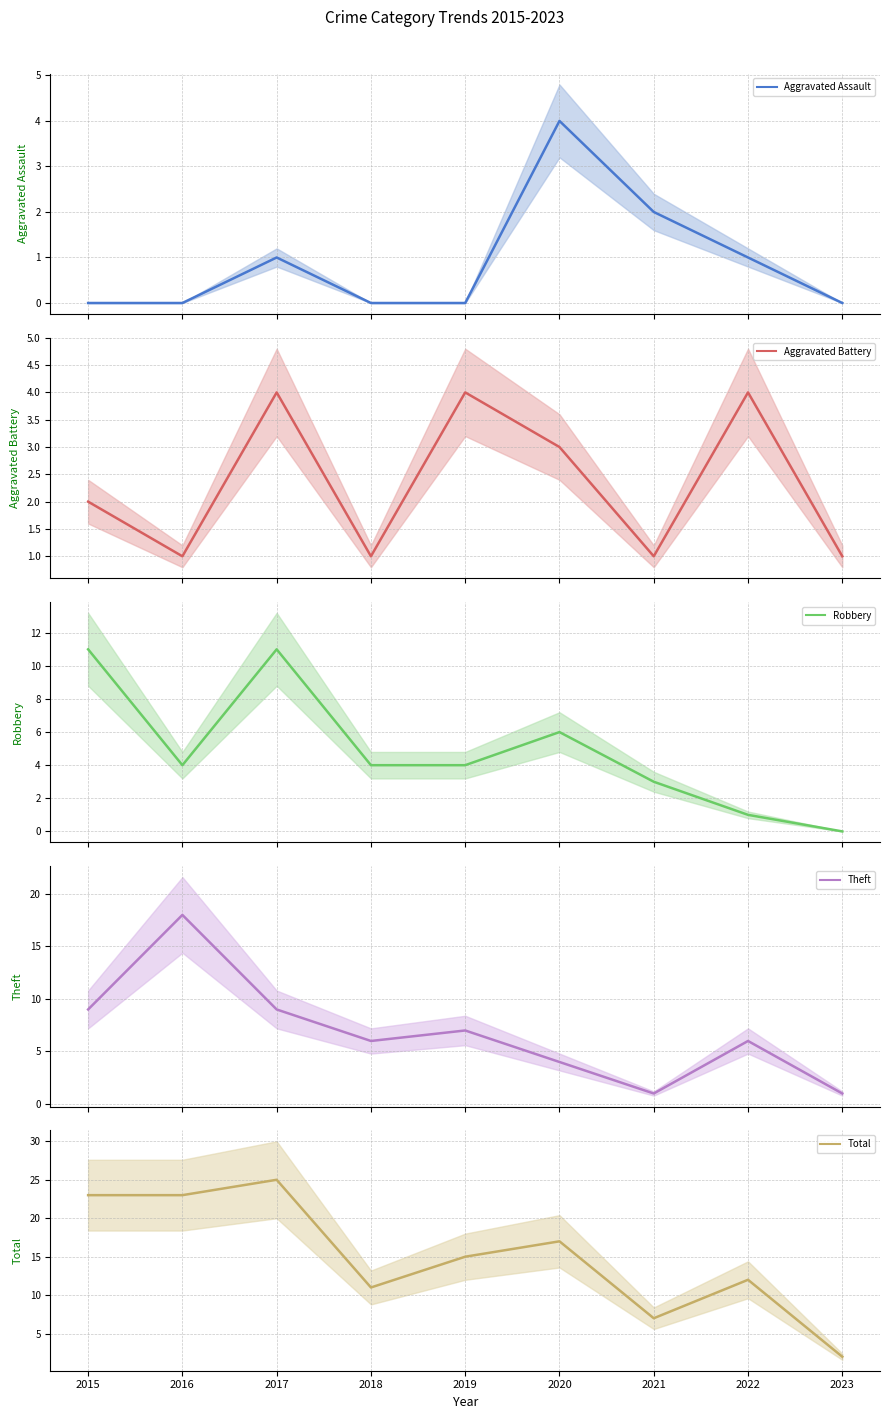

At which label does Theft mean reach its peak?

2016